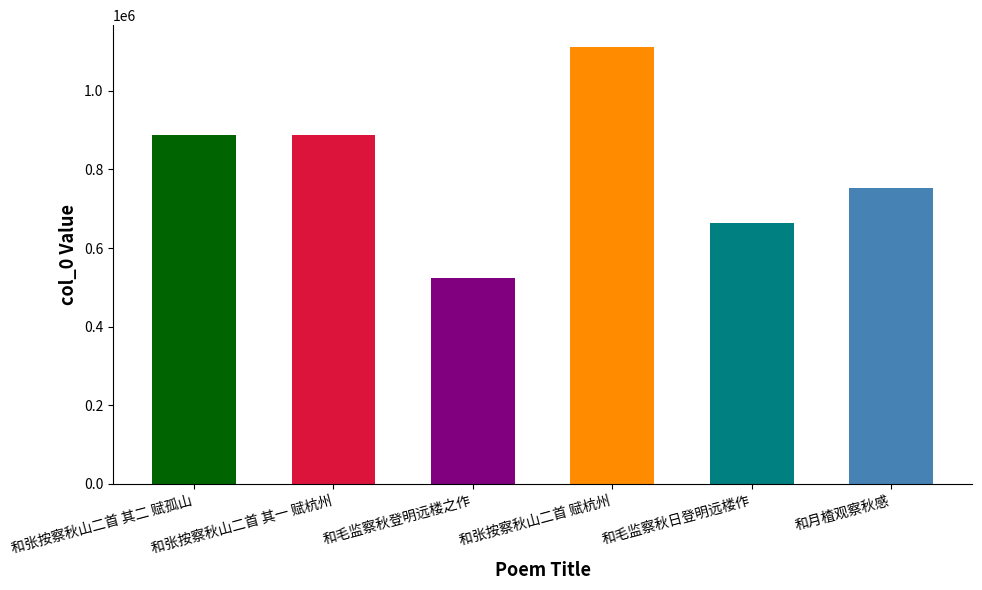

The value at 和张按察秋山二首 其一 赋杭州 is 886720. True or false?

True